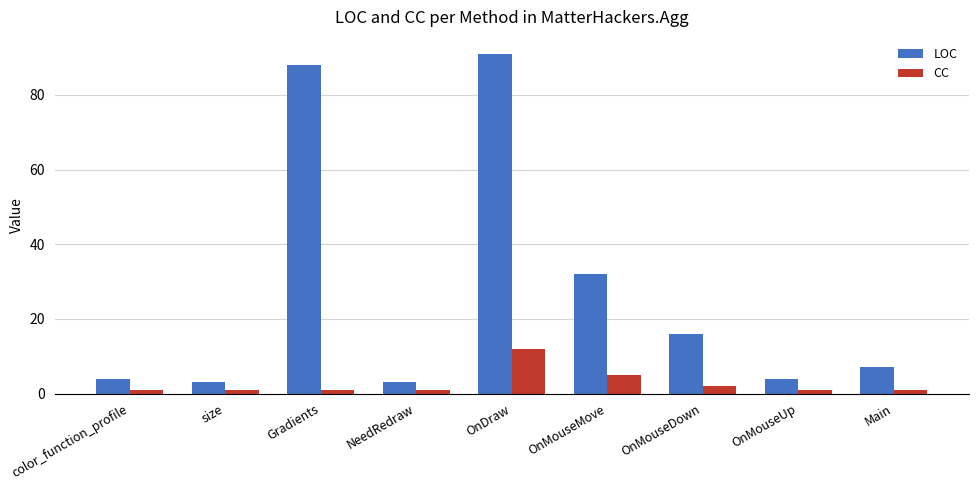

Where does the LOC series first go above 7?

Gradients